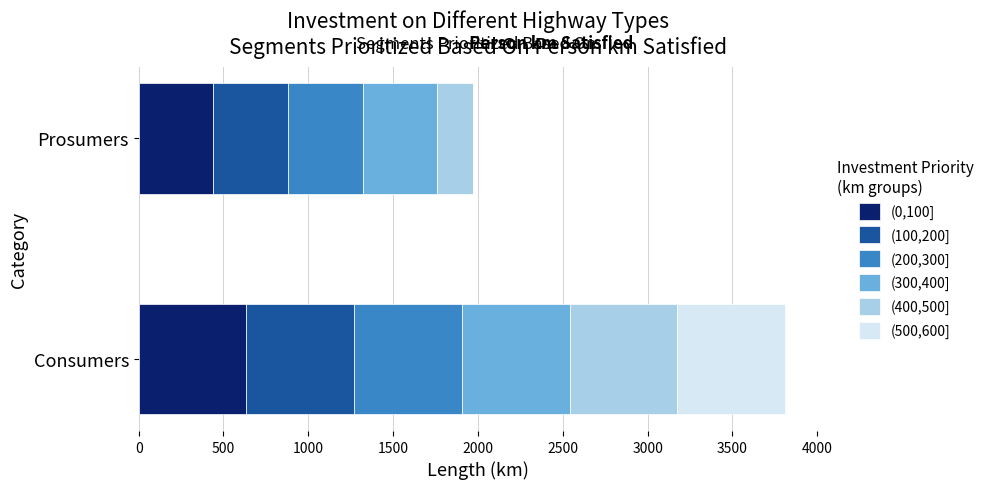

The value of (0,100] at Prosumers is 747. True or false?

False